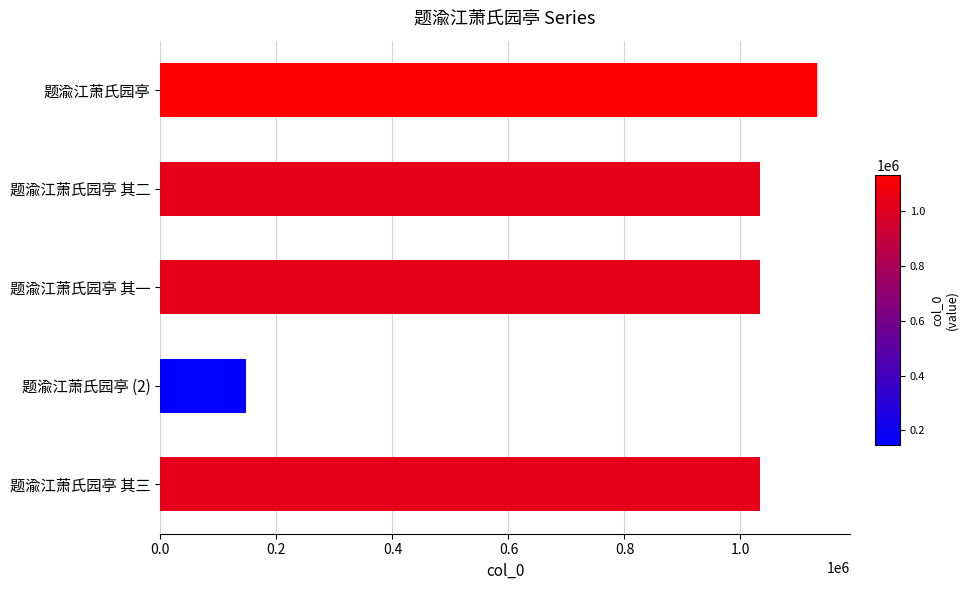

What is the minimum value shown in the chart?

146949